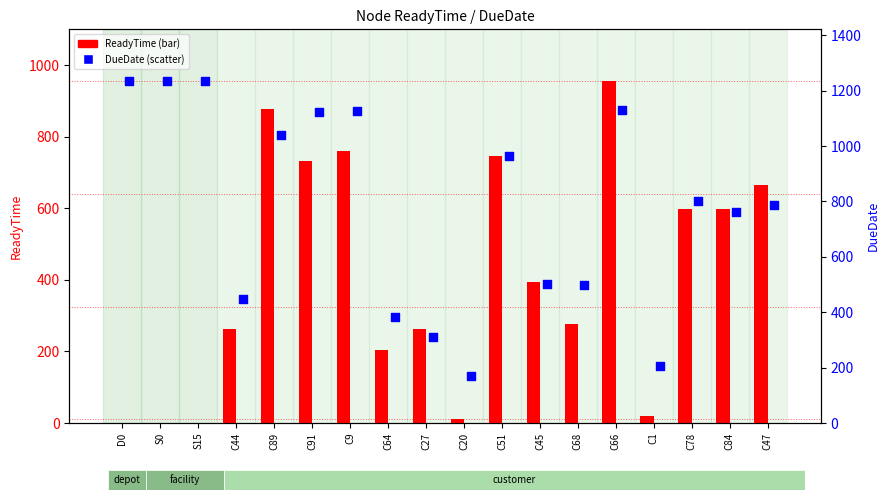

Which series contains the highest Y value?

DueDate